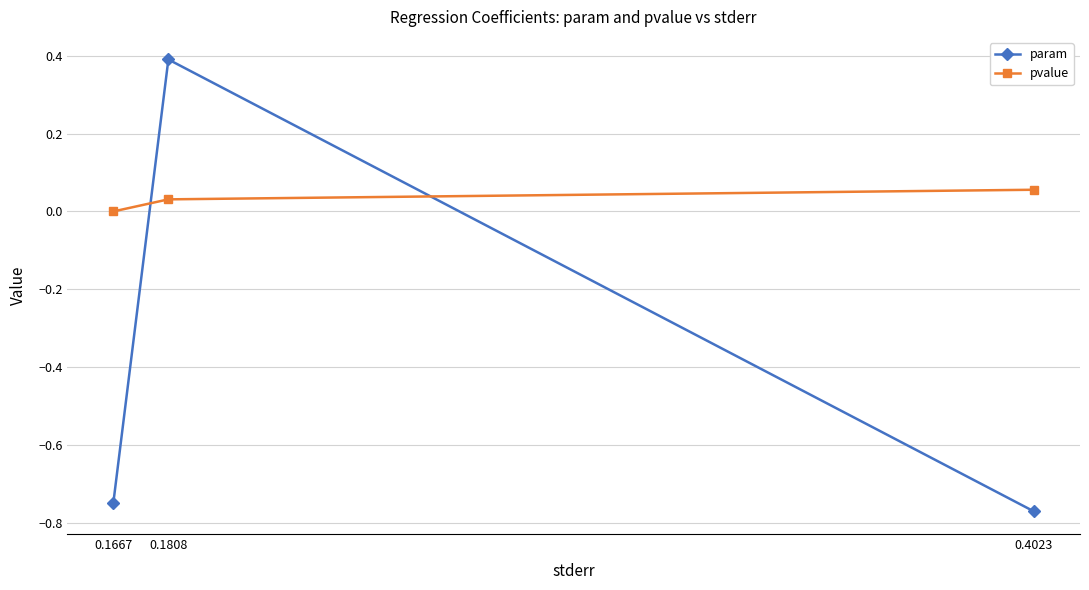

List the series in order of their overall mean, highest first.

pvalue, param